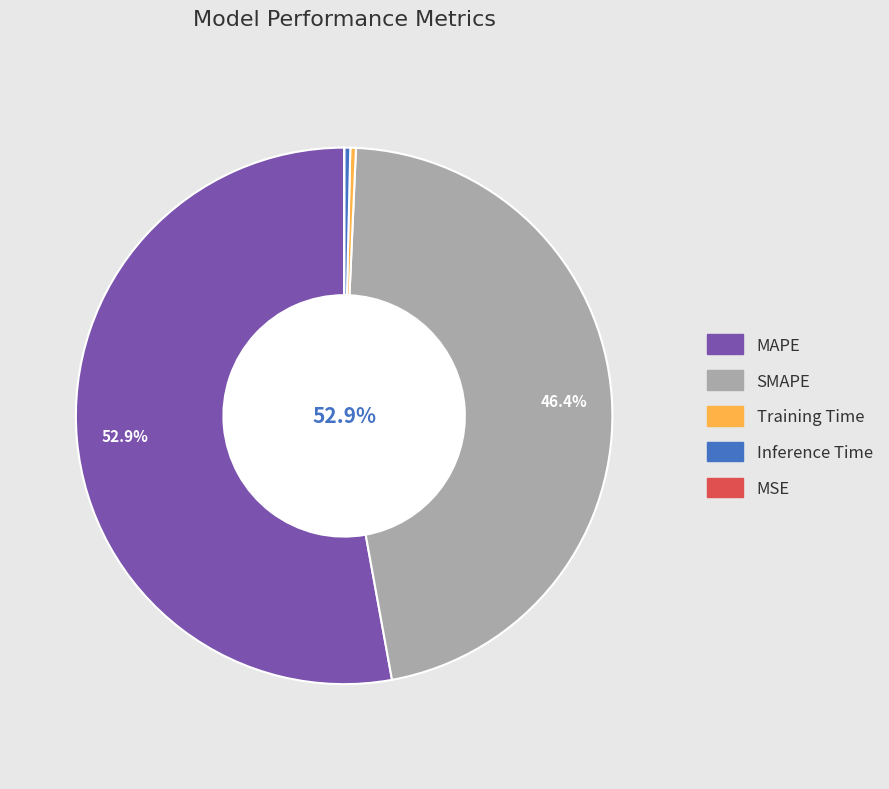

To the nearest percent, what percentage of the pie is MAPE?

53%